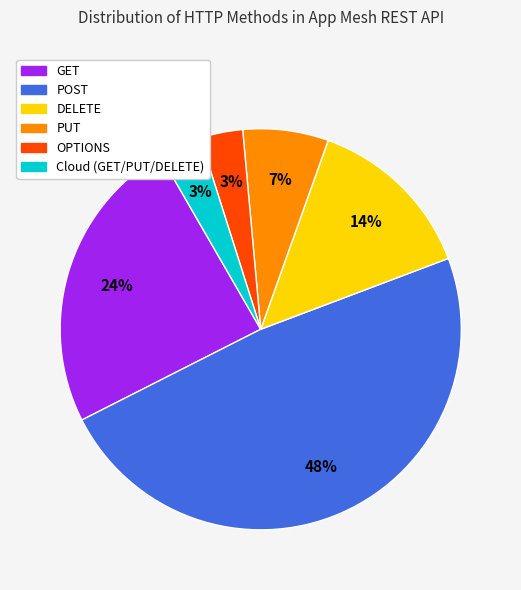

What is the largest slice in the pie chart?

POST